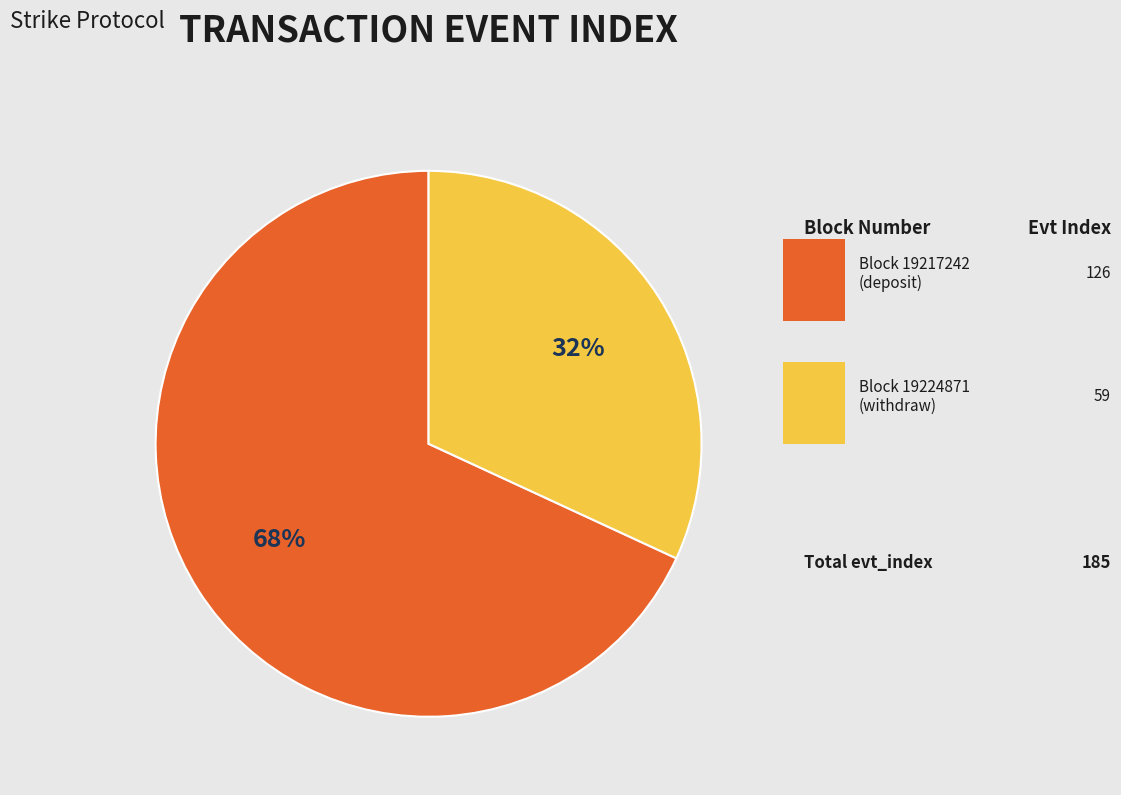

Is there a majority slice in this chart?

Yes